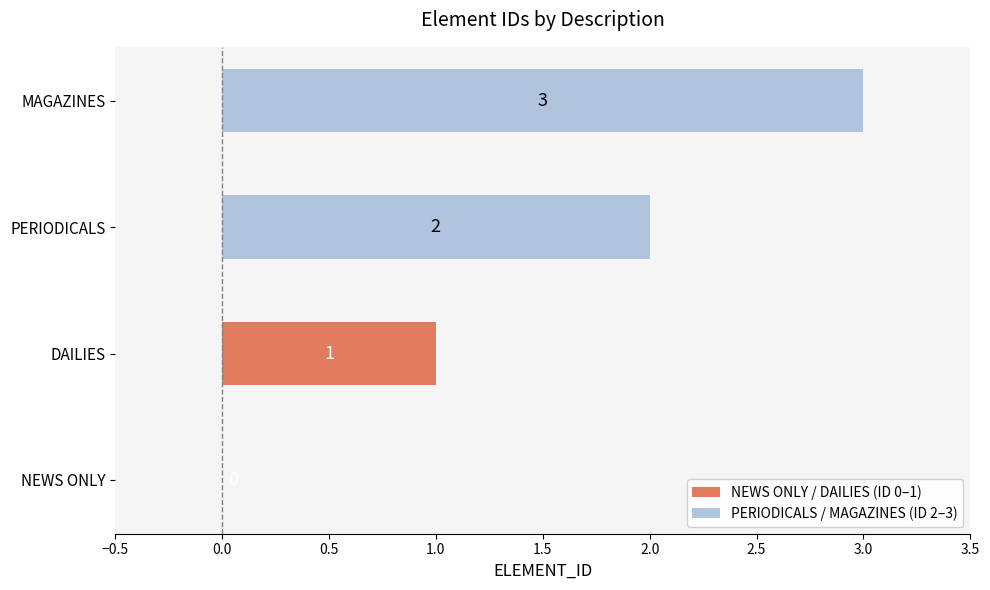

True or false: the data shows -1 at NEWS ONLY.

False